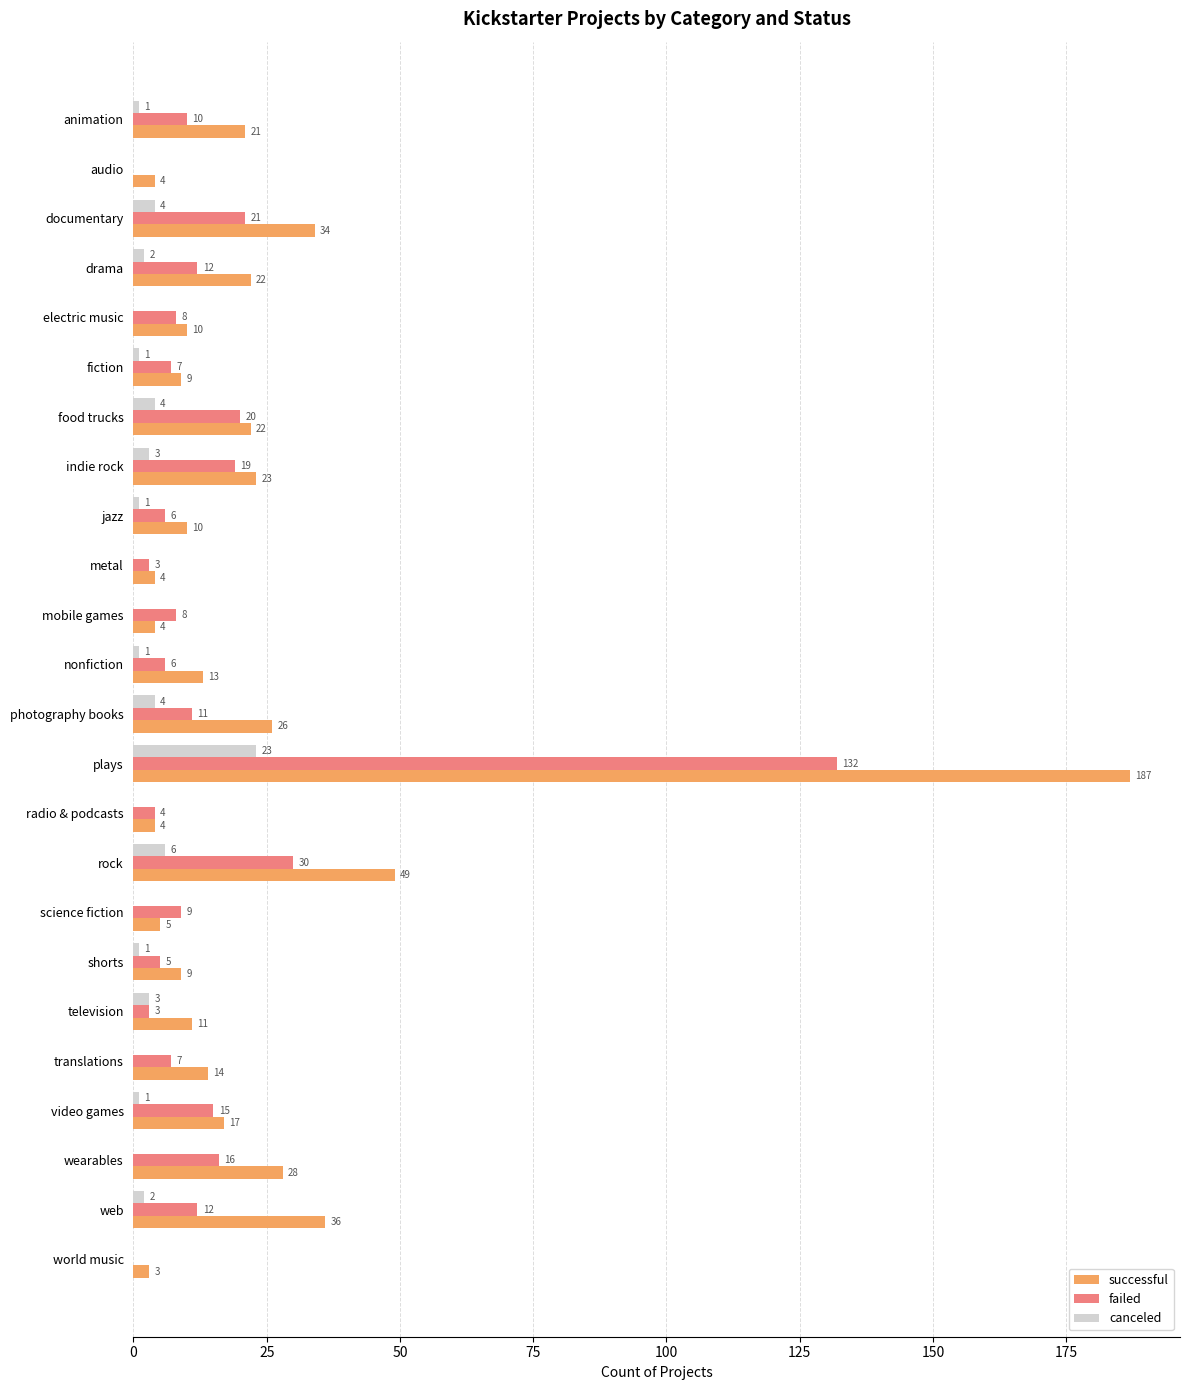

Between animation and indie rock, which series saw the biggest shift?

failed